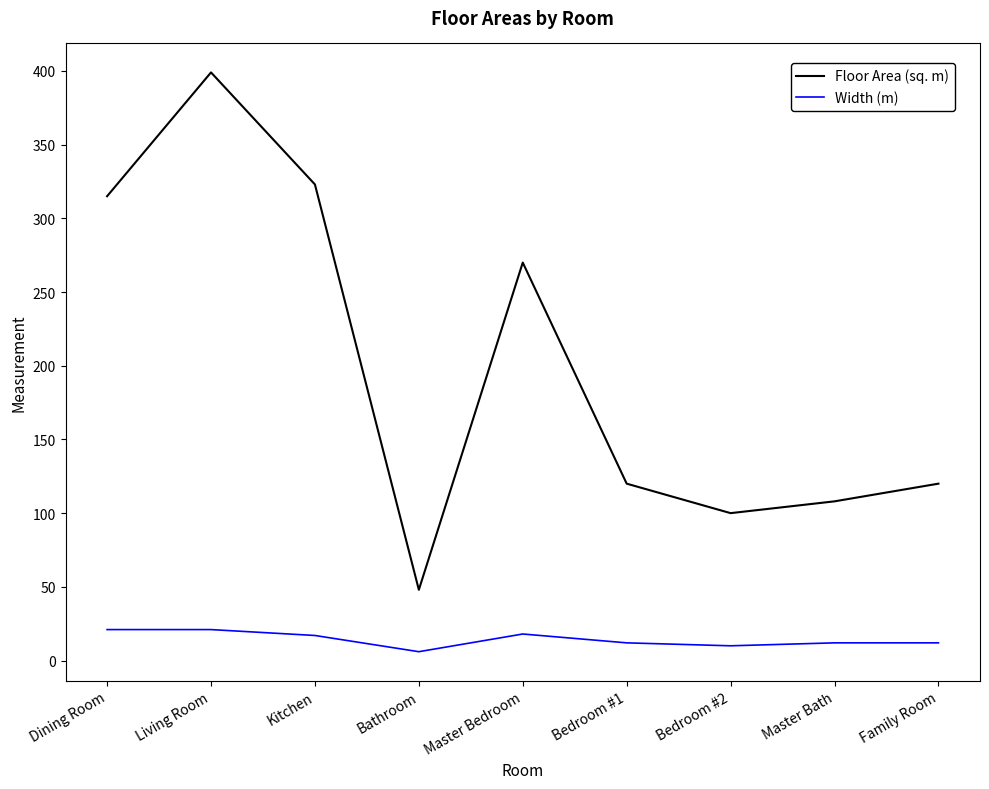

At which label does Width (m) first exceed 12?

Dining Room